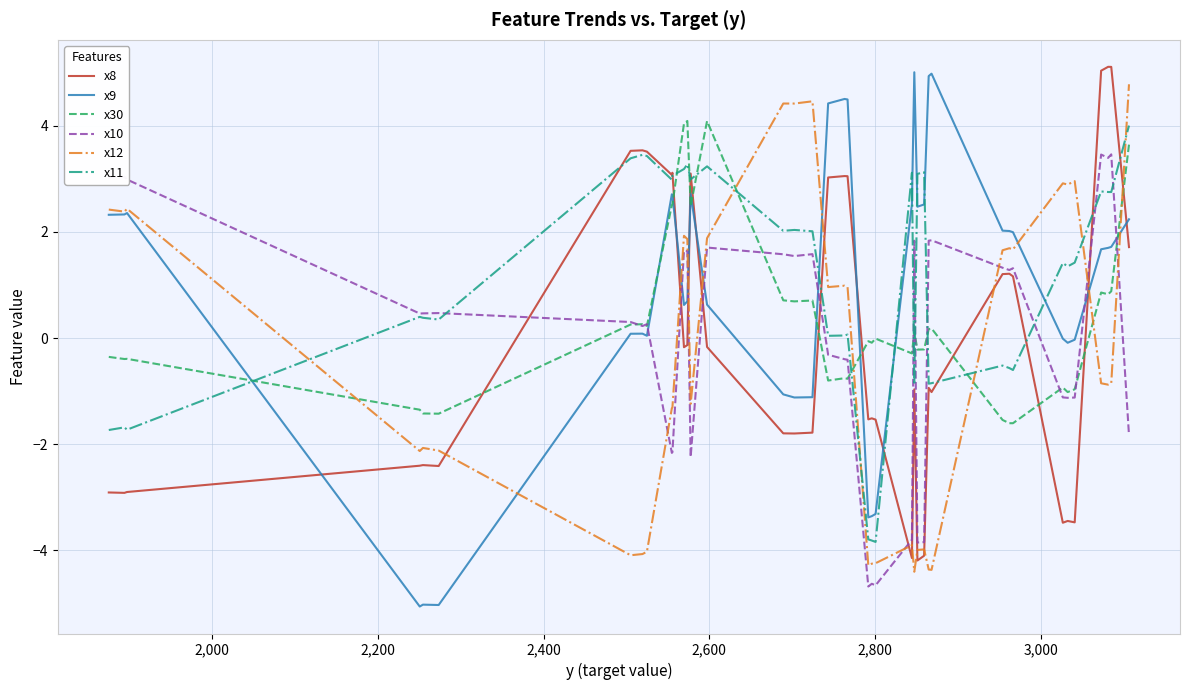

How many times do x30 and x11 cross each other?

11